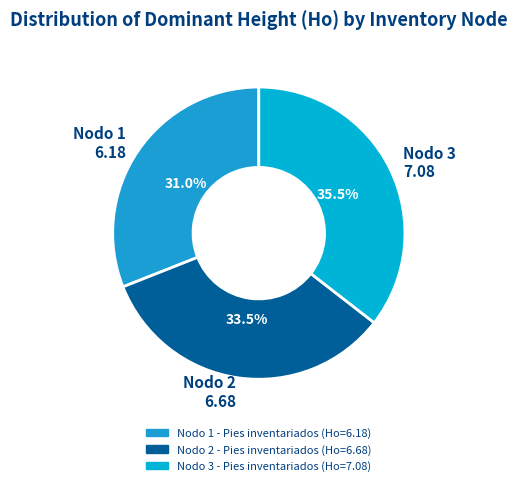

What portion of the pie excludes Nodo 3 7.08?

64.5%